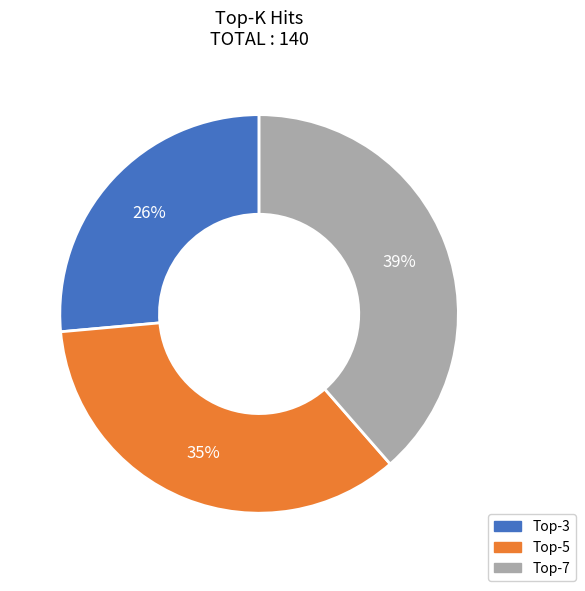

Is there a majority slice in this chart?

No